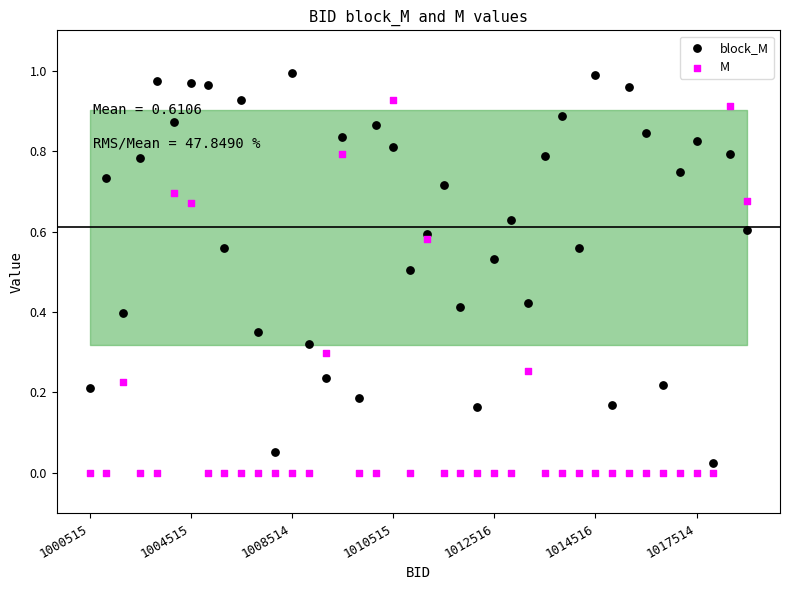

Which series reaches the maximum Y coordinate?

block_M